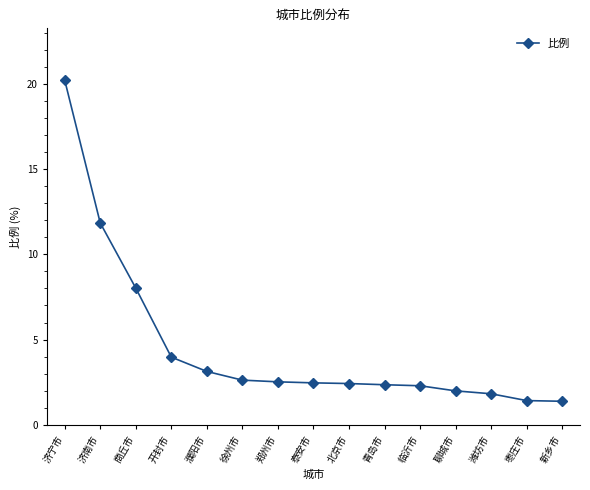

What is the value of the 11th point from the left?

2.3